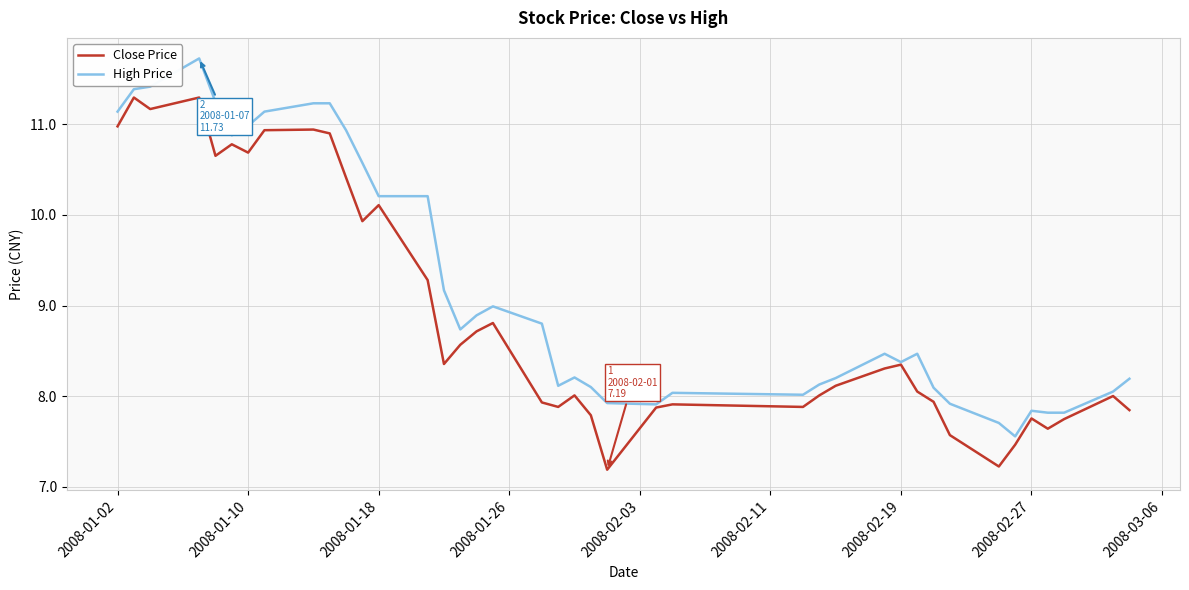

Rank the series by their maximum value, from lowest to highest.

Close Price, High Price